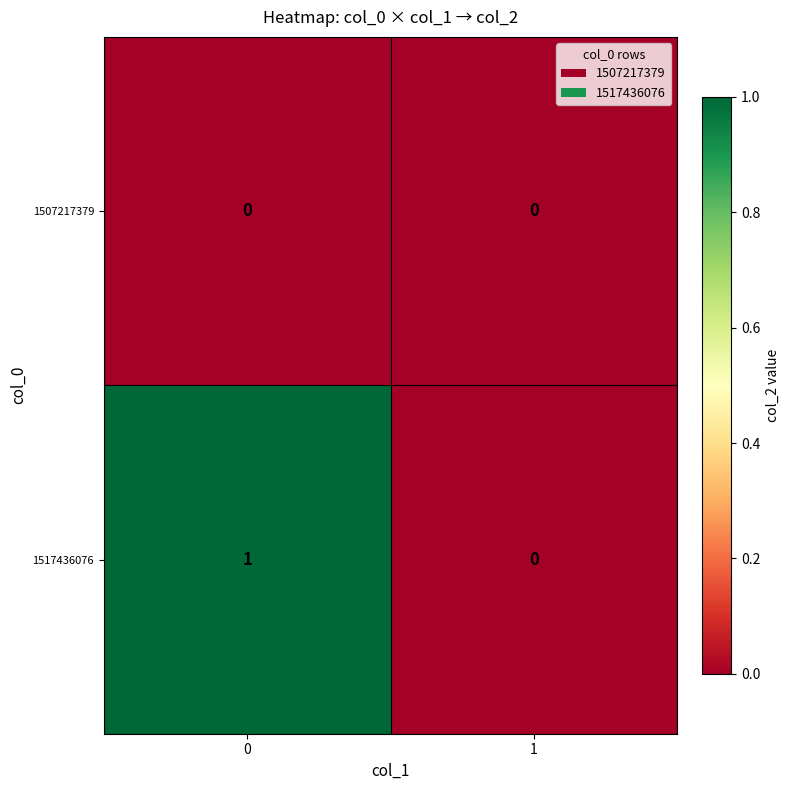

The 1517436076 series shows 2 at 0. True or false?

False